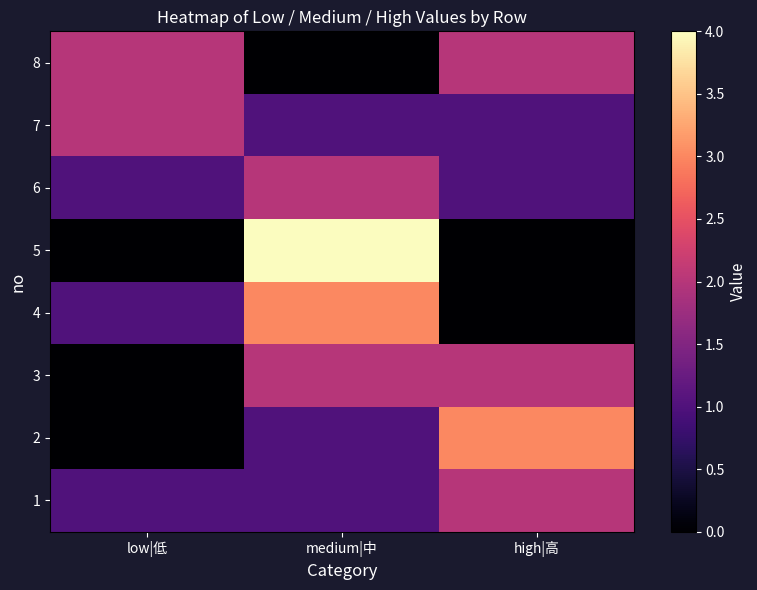

What is the difference between the highest and lowest values at medium|中?

4